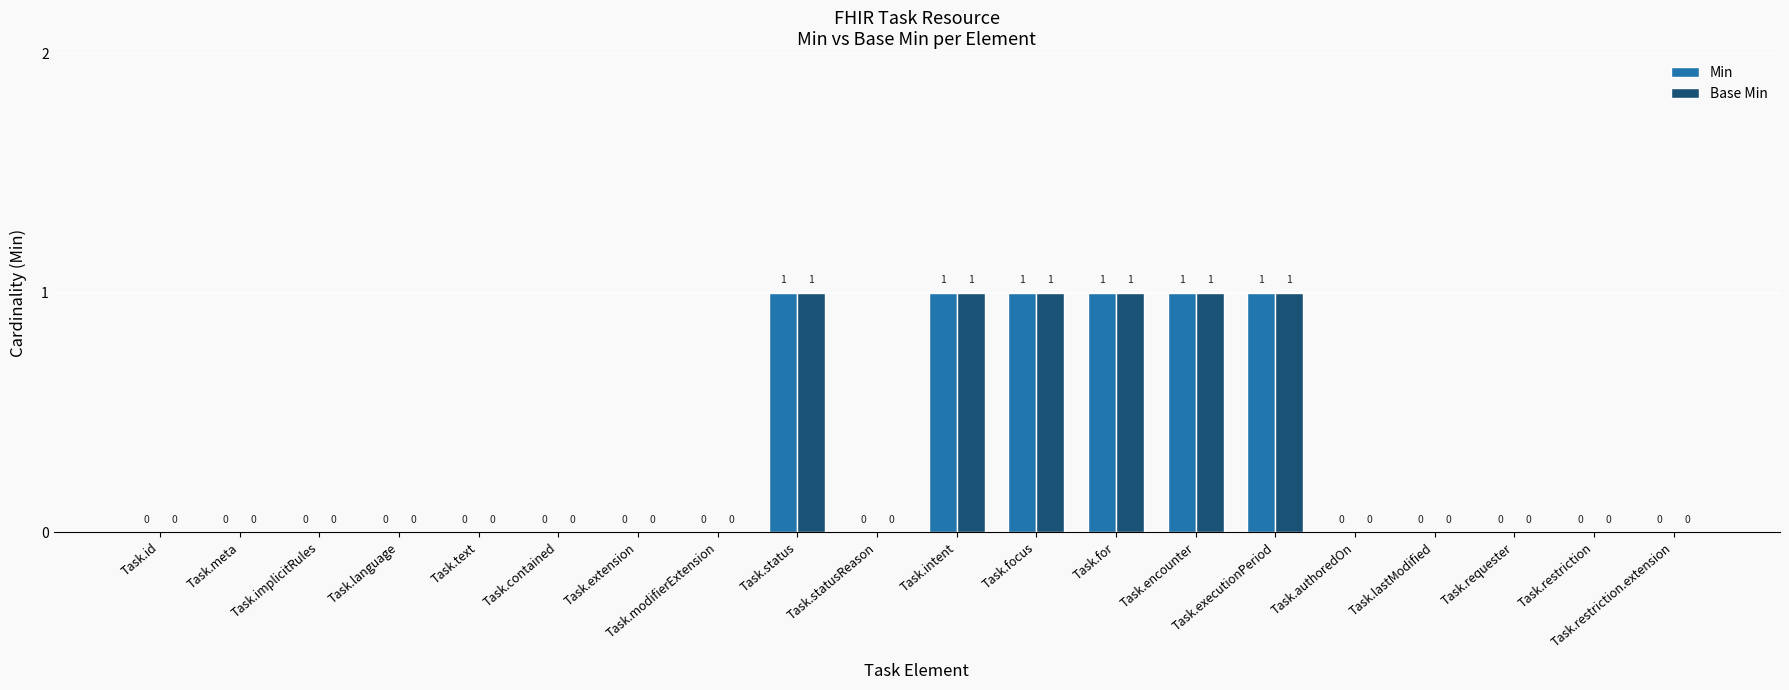

Is it true that Min equals 1 at Task.requester?

False